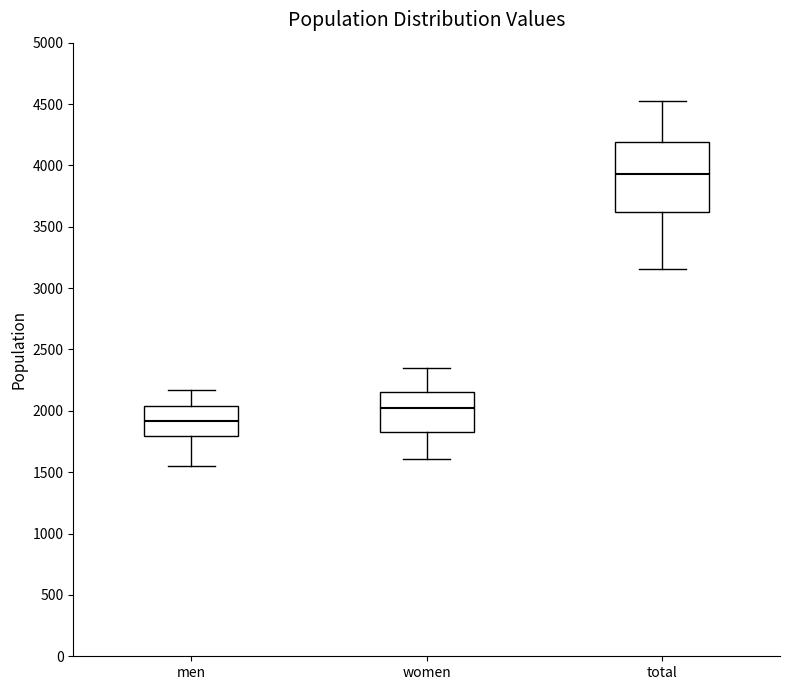

Reading left to right, transcribe this box plot: for each box, give where its median line is, the range the box spans, and where its two whiskers end, as read against the y-axis. The values are not printed on the chart, so give them approximately, as read against the axis.

men: median 1900, box 1800 to 2050, whiskers 1550 to 2150
women: median 2000, box 1850 to 2150, whiskers 1600 to 2350
total: median 3950, box 3600 to 4200, whiskers 3150 to 4500